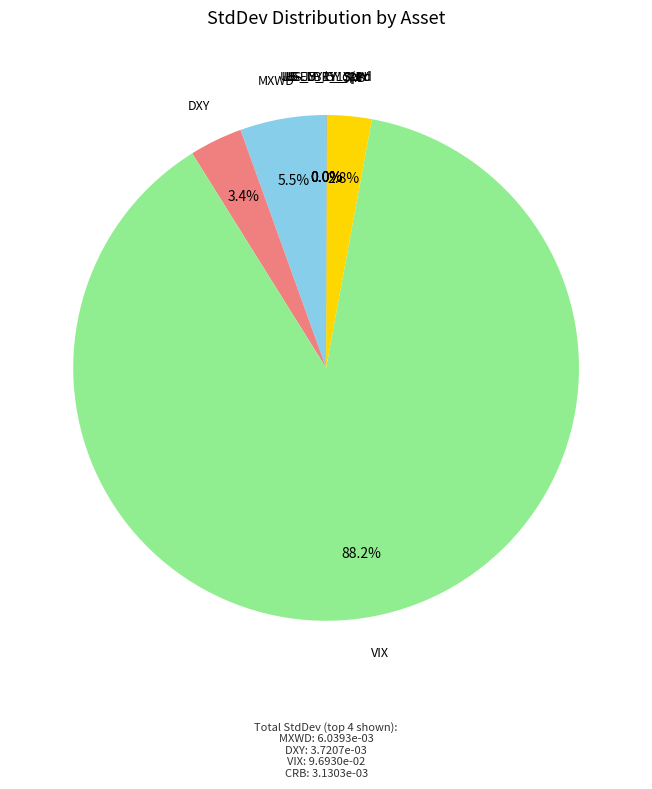

Do DXY and MXWD together represent more than half of the pie?

No